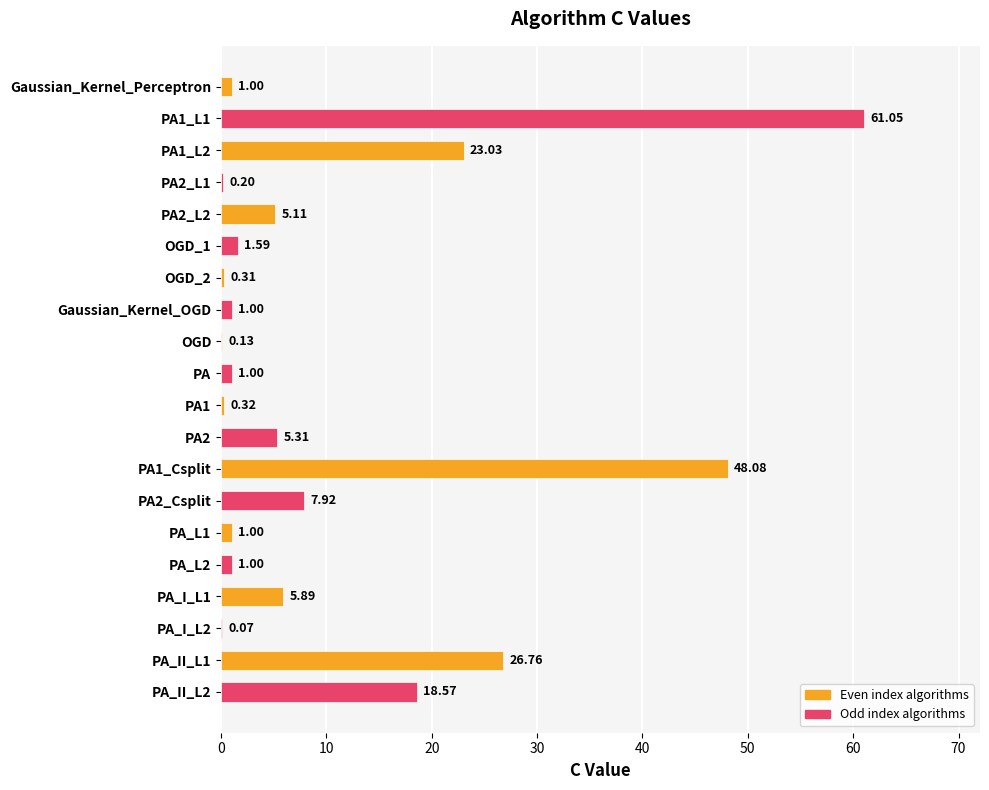

What is the change in value from OGD_1 to OGD_2?

-1.3